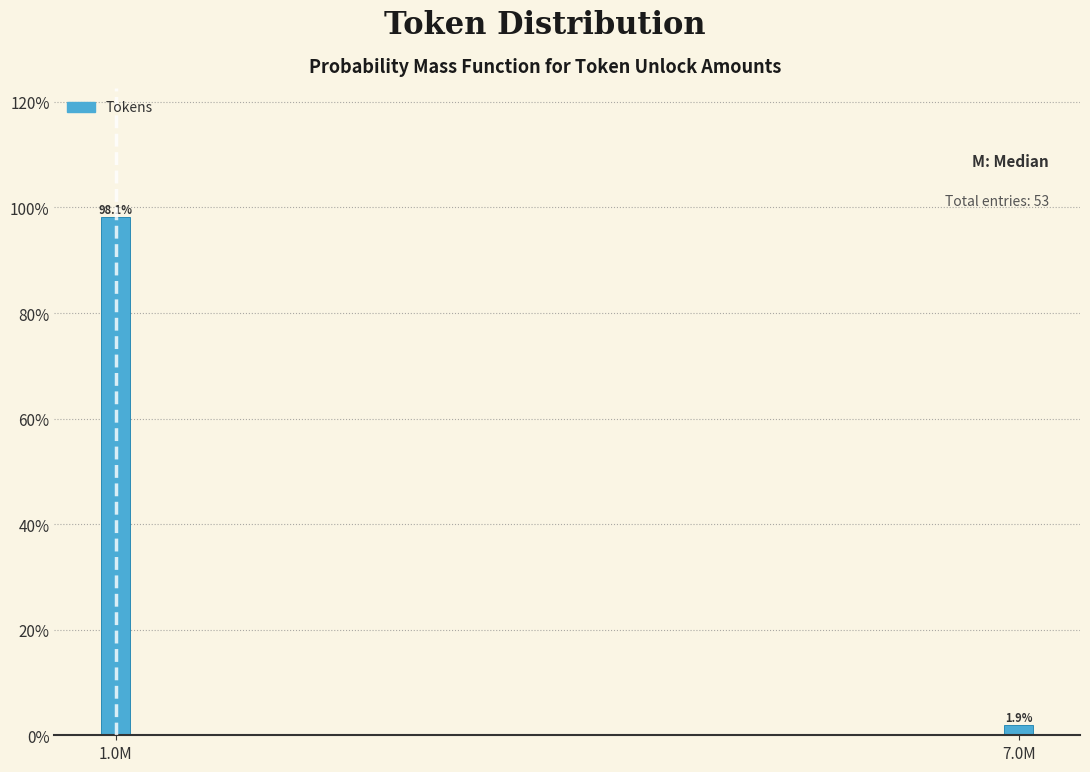

Reading left to right, transcribe all the data shown in this chart.

1.0M=98.1	7.0M=1.9